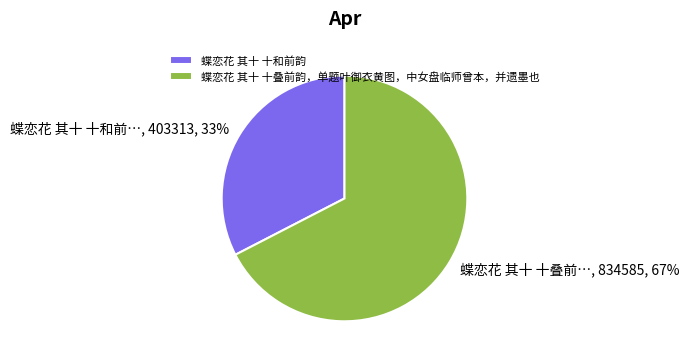

Between 蝶恋花 其十 十和前韵 and 蝶恋花 其十 十叠前韵，单题叶御衣黄图，中女盘临师曾本，并遗墨也, which is larger?

蝶恋花 其十 十叠前韵，单题叶御衣黄图，中女盘临师曾本，并遗墨也